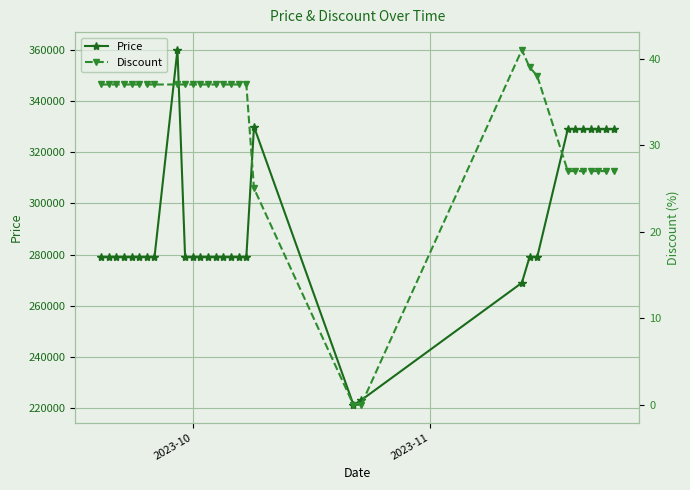

Is this an area chart (filled region under the line)?

No